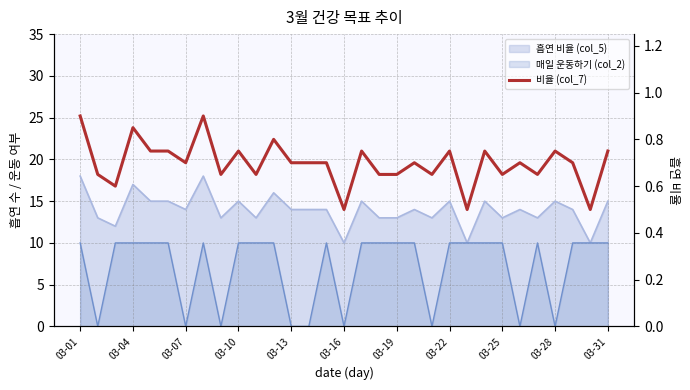

What is the value of the 13th point from the left?

0.7